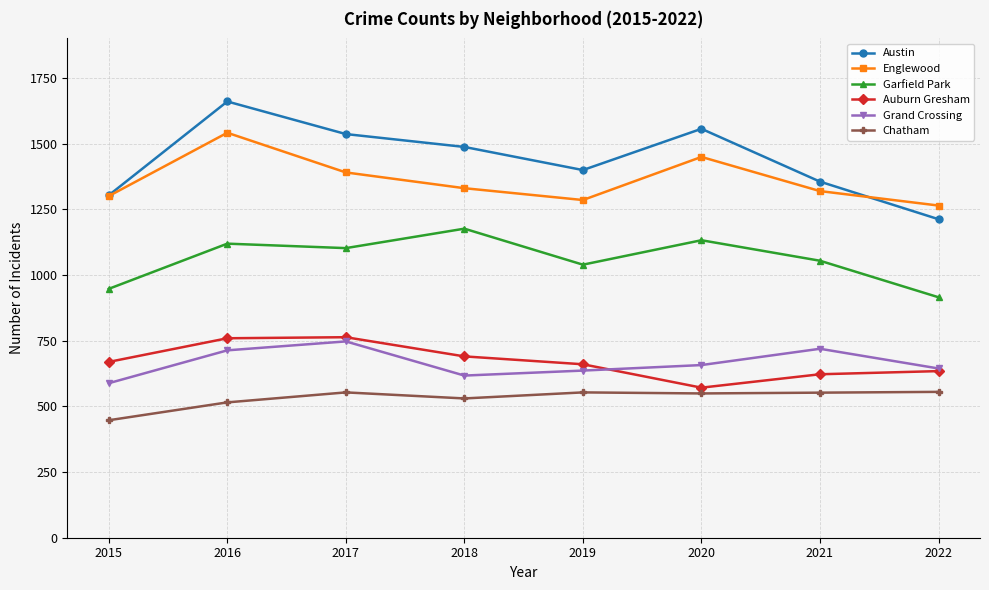

How many series are shown in this chart?

6